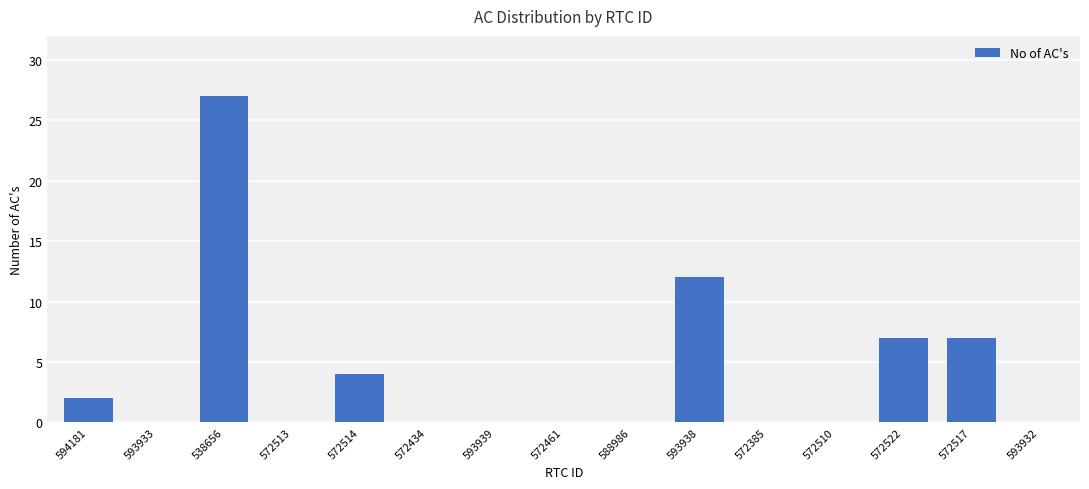

Is it true that the value at 593938 is 12?

True